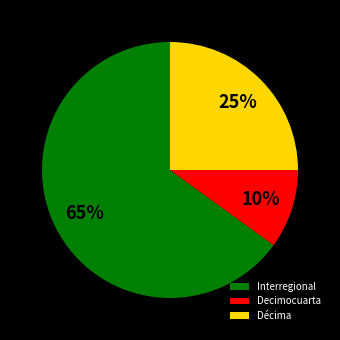

Is it true that Décima is 25% of the pie?

True